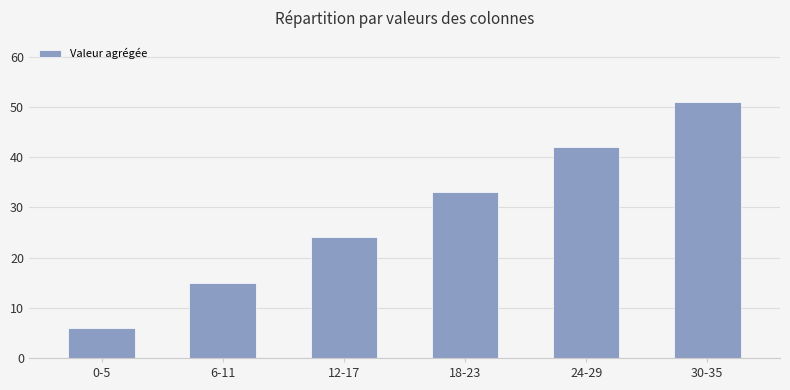

Count the values in the range 15 to 42.

4